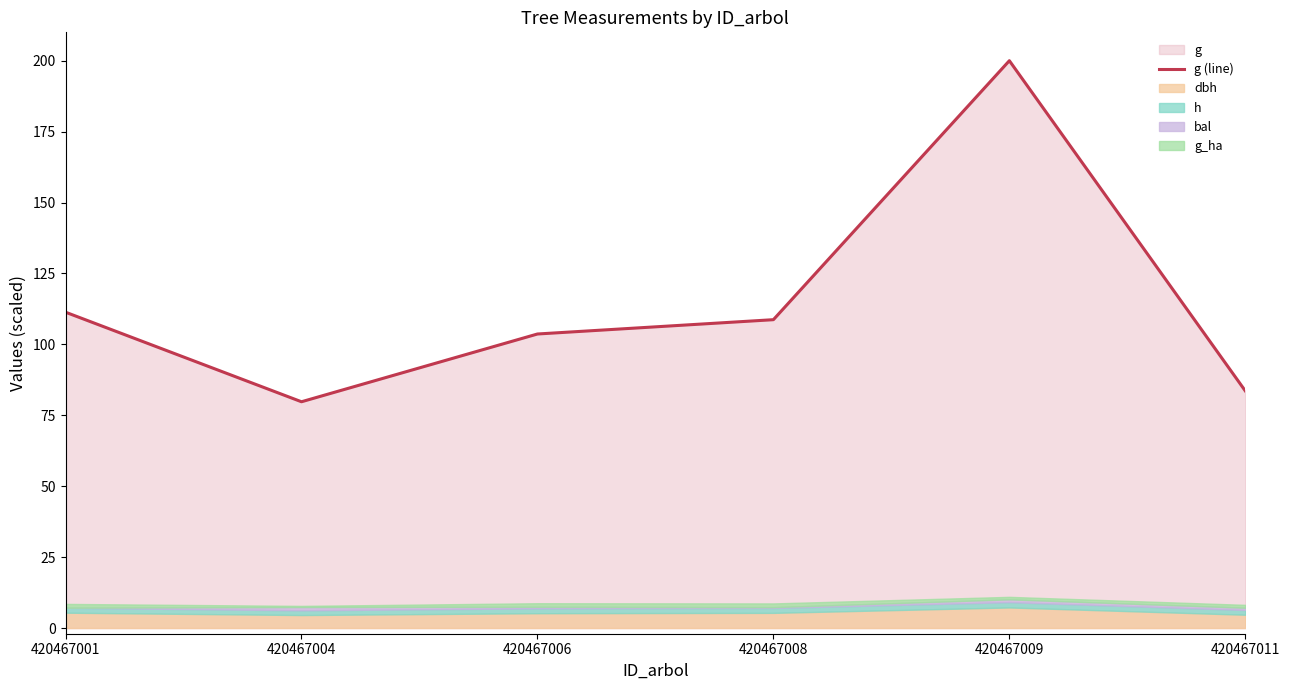

At which label is the value closest to 139?

420467001